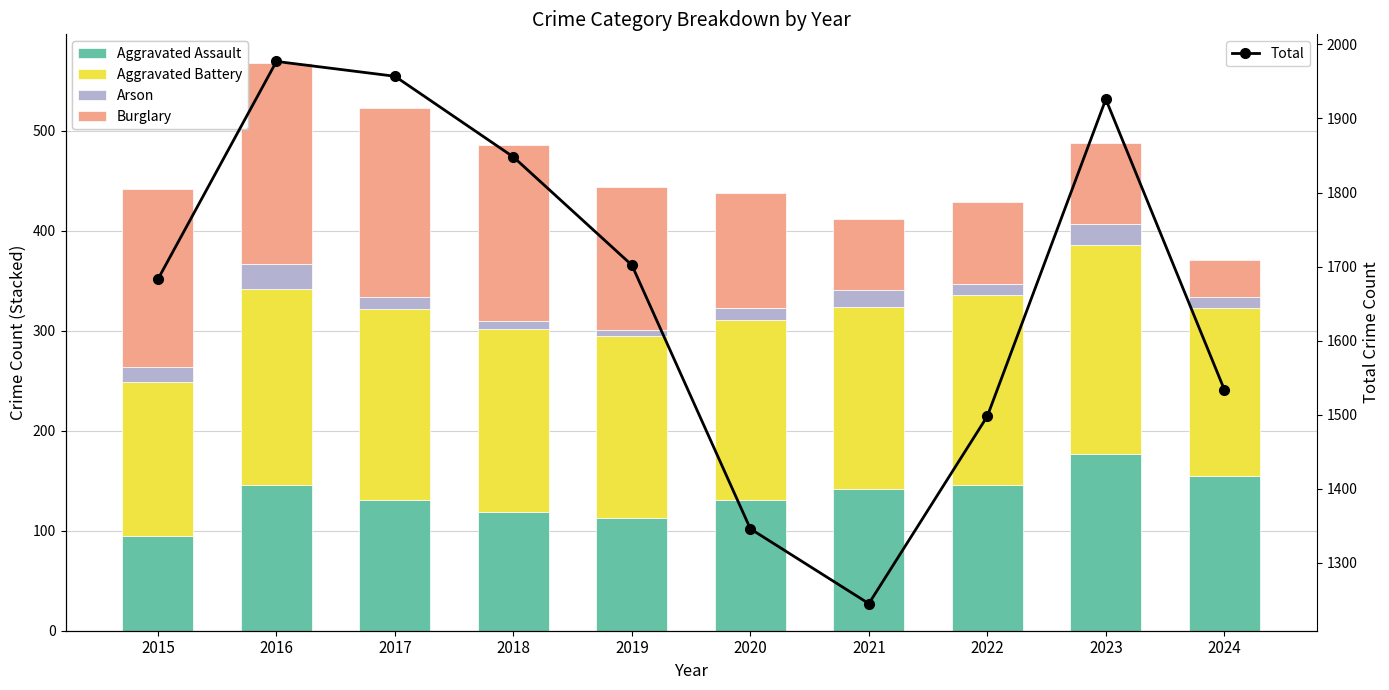

Is it true that Aggravated Assault equals 177 at 2023?

True